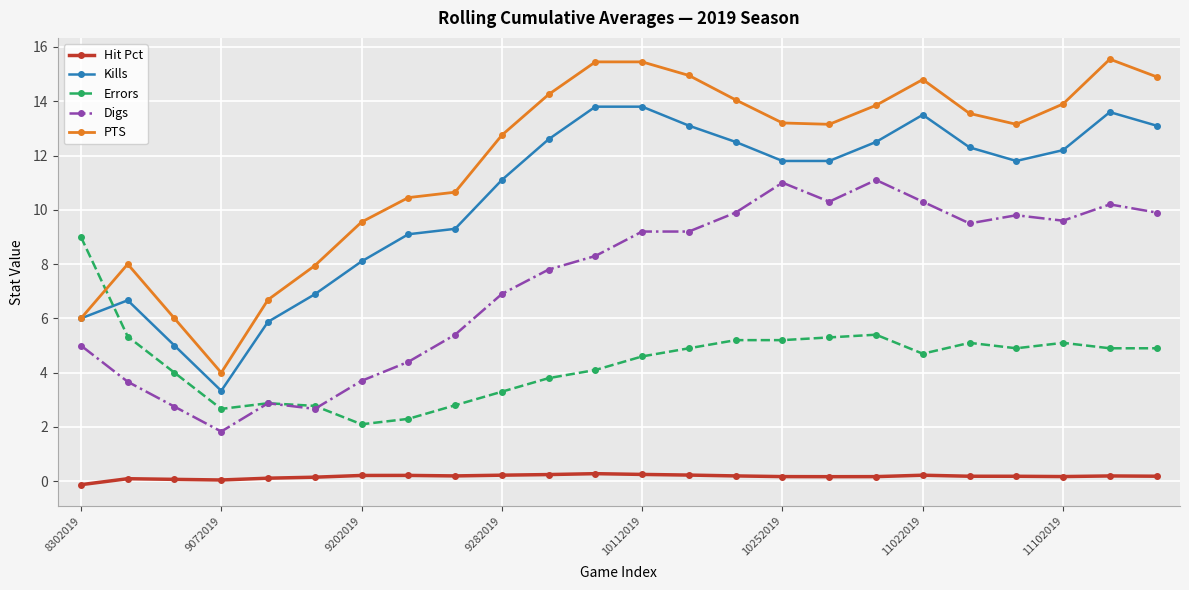

Which series has the widest spread of values?

PTS